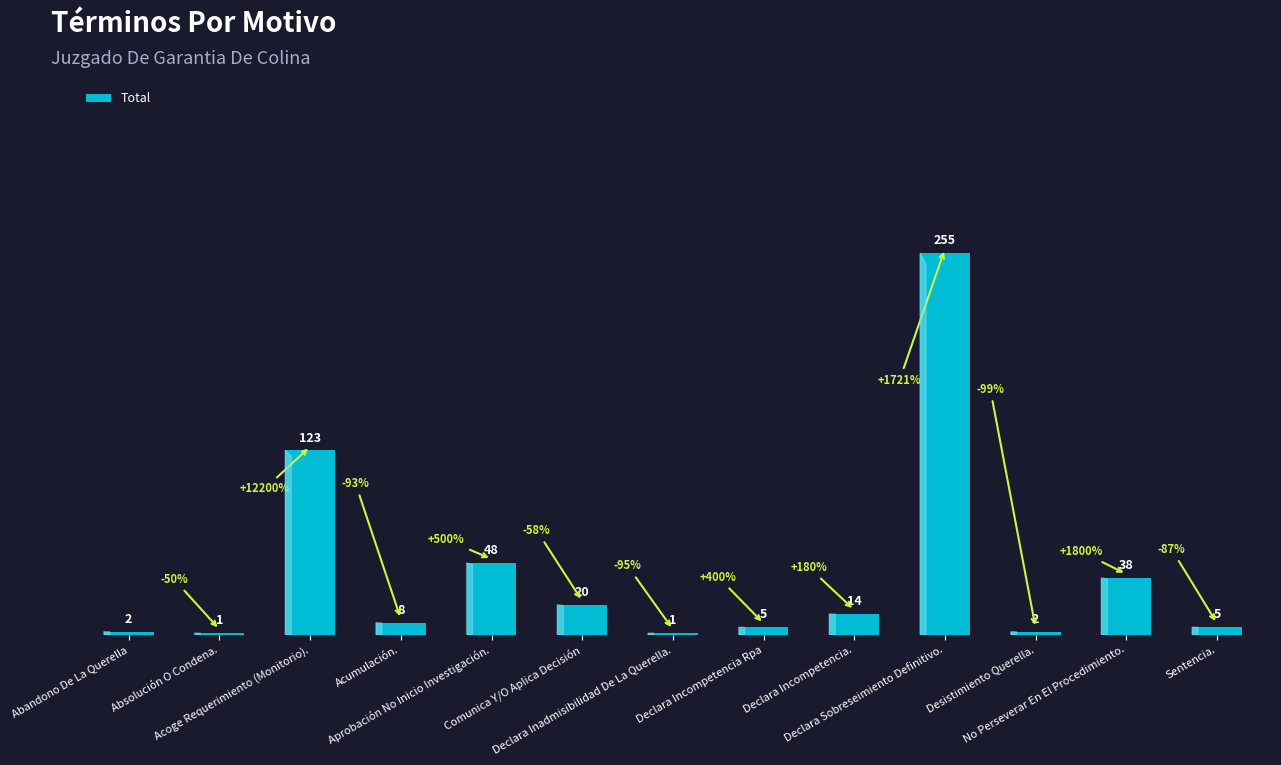

What is the greatest value displayed?

255